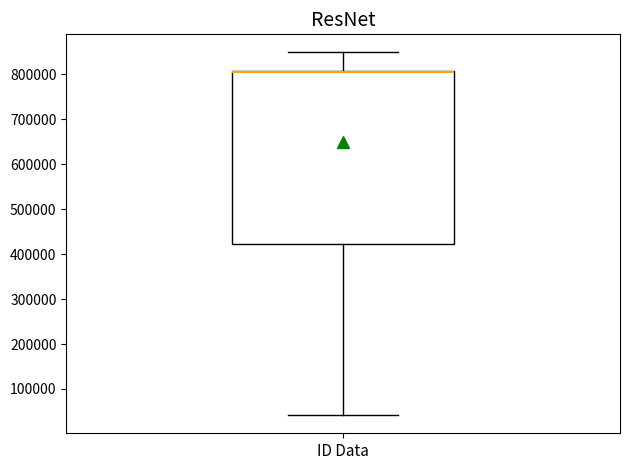

Read this box plot against the y-axis: the position of the median line, the range covered by the box, and the ends of both whiskers. The values are not printed on the chart, so give them approximately, as read against the axis.

median 810000 (drawn on the box's upper edge), box 420000 to 810000, whiskers 40000 to 850000